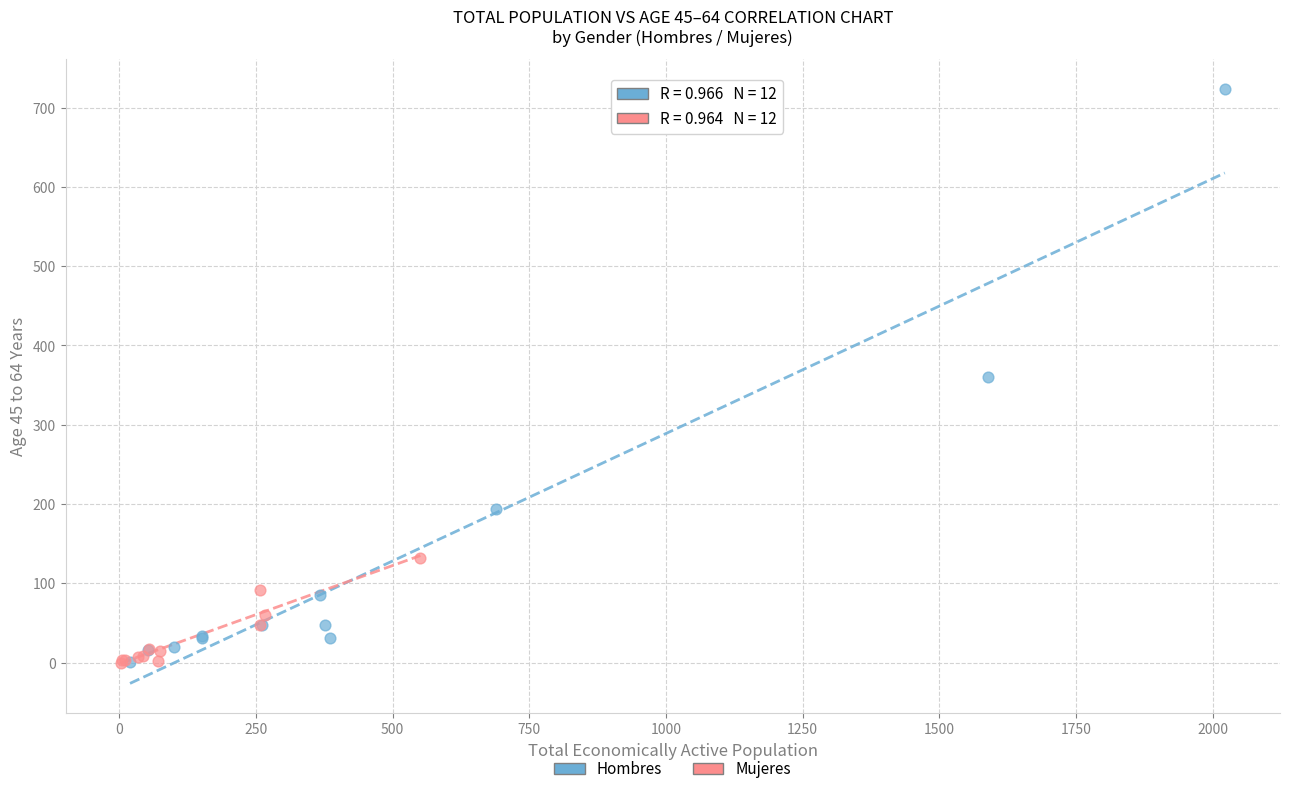

What are all the series names shown in the legend?

Hombres, Mujeres